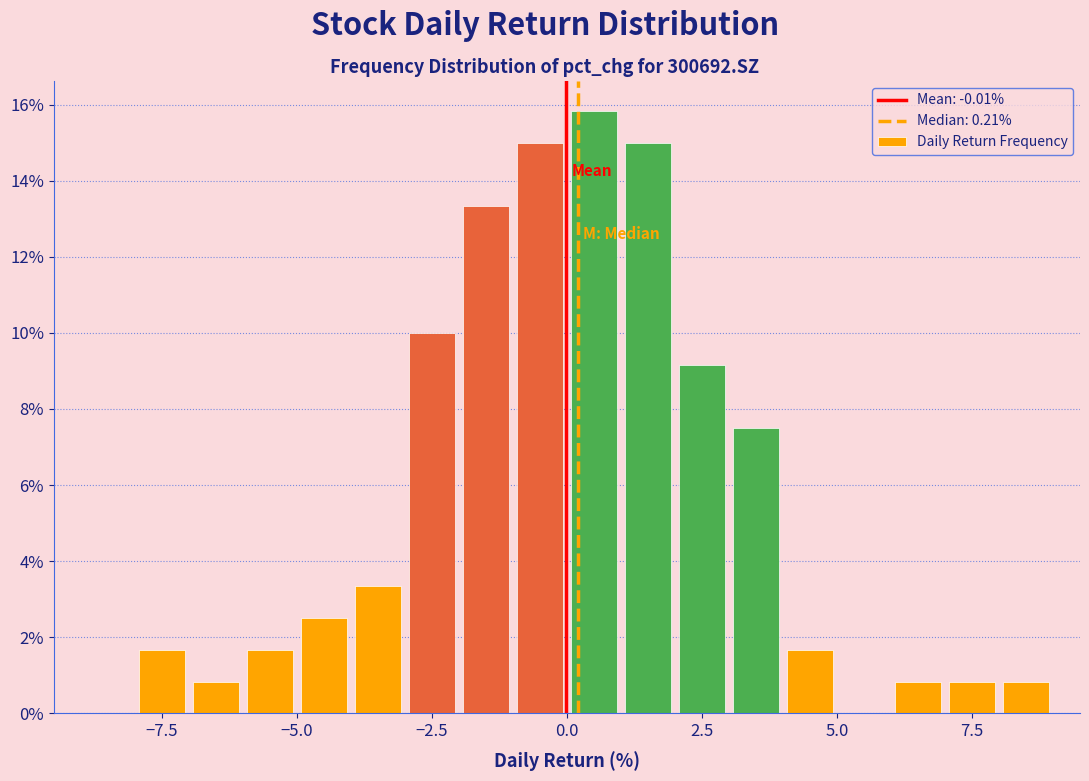

Around what value on the x-axis is the tallest bar? Give the approximate position of its centre, as read against the axis.

0.5